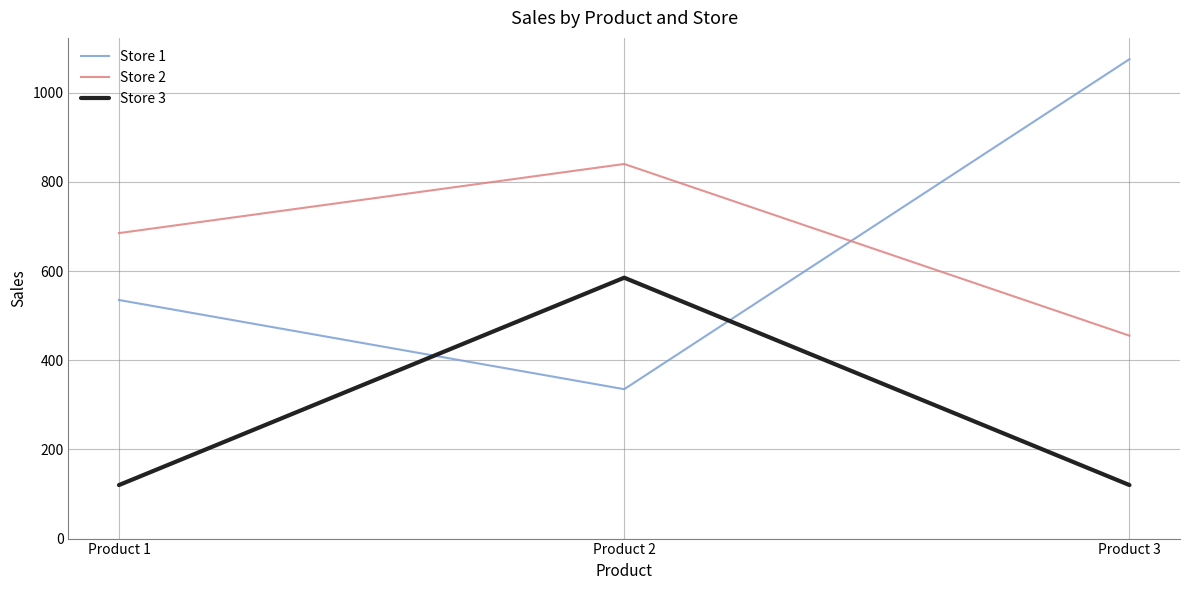

Which series has the widest spread of values?

Store 1